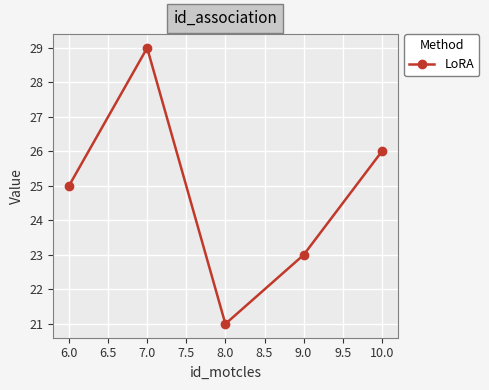

Where is the data nearest to the value 25?

6.0